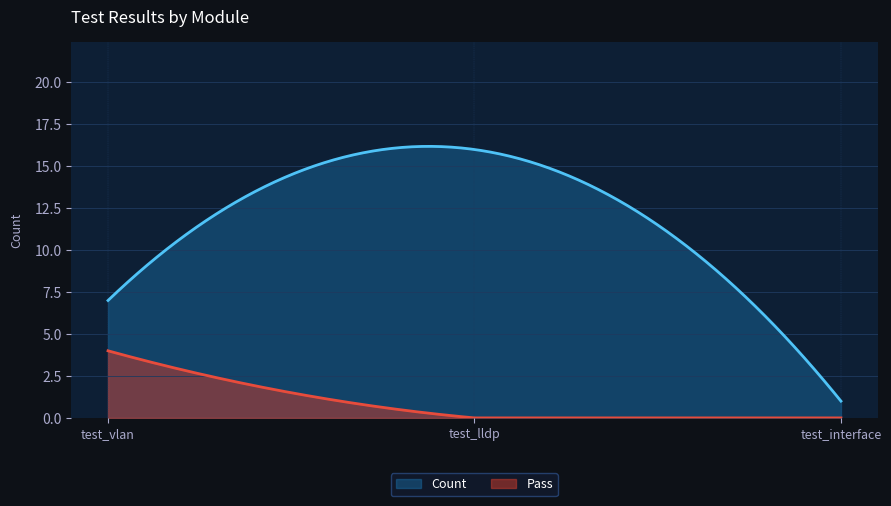

How many lines are shown in the chart?

2